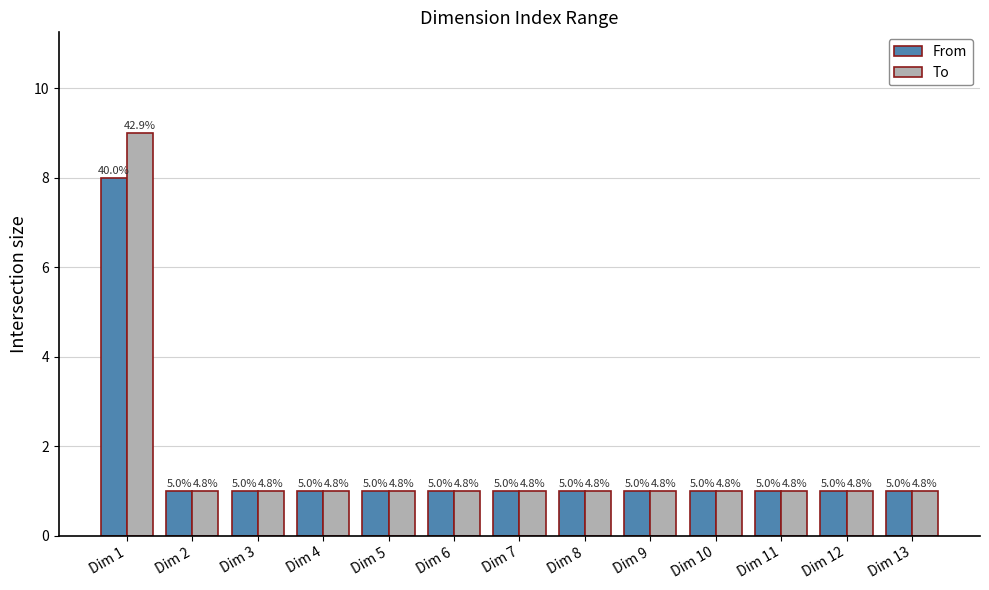

Reading left to right, what are all the values shown in this chart?

From: Dim 1=8	Dim 2=1	Dim 3=1	Dim 4=1	Dim 5=1	Dim 6=1	Dim 7=1	Dim 8=1	Dim 9=1	Dim 10=1	Dim 11=1	Dim 12=1	Dim 13=1
To: Dim 1=9	Dim 2=1	Dim 3=1	Dim 4=1	Dim 5=1	Dim 6=1	Dim 7=1	Dim 8=1	Dim 9=1	Dim 10=1	Dim 11=1	Dim 12=1	Dim 13=1